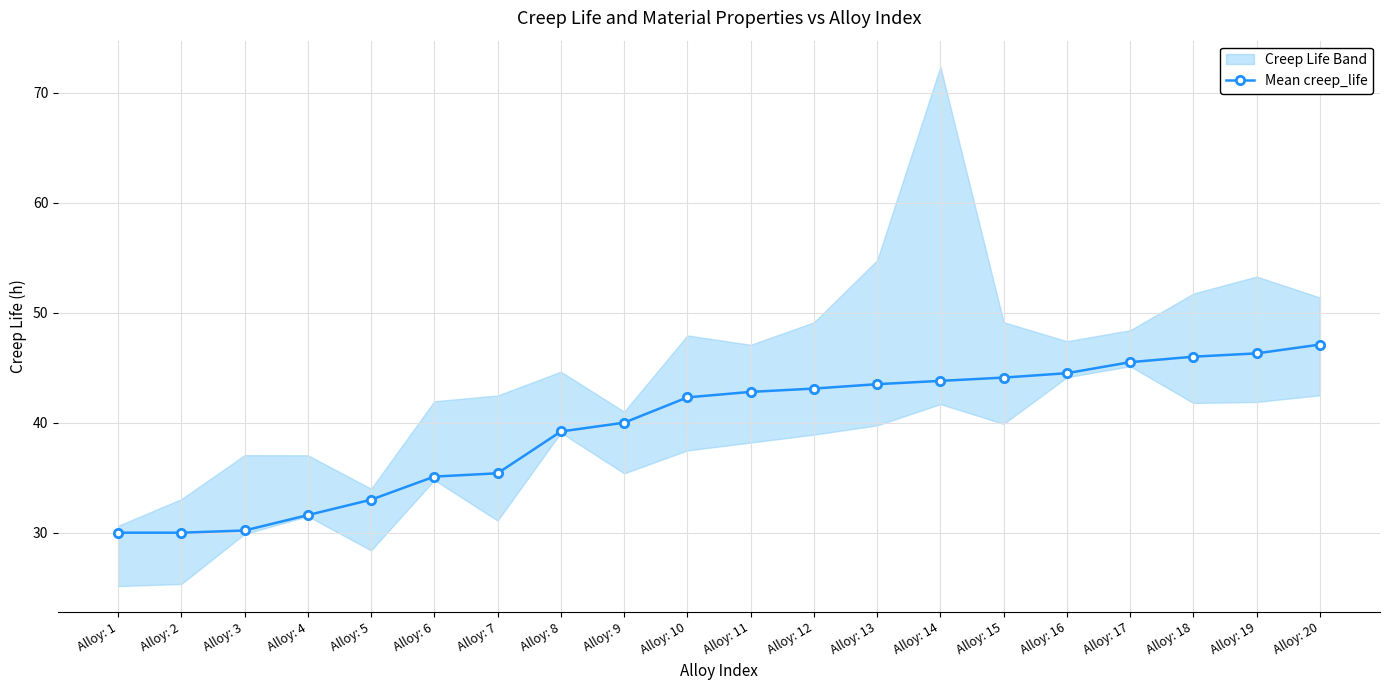

List the labels in order of value, smallest first.

Alloy: 1, Alloy: 2, Alloy: 3, Alloy: 4, Alloy: 5, Alloy: 6, Alloy: 7, Alloy: 8, Alloy: 9, Alloy: 10, Alloy: 11, Alloy: 12, Alloy: 13, Alloy: 14, Alloy: 15, Alloy: 16, Alloy: 17, Alloy: 18, Alloy: 19, Alloy: 20